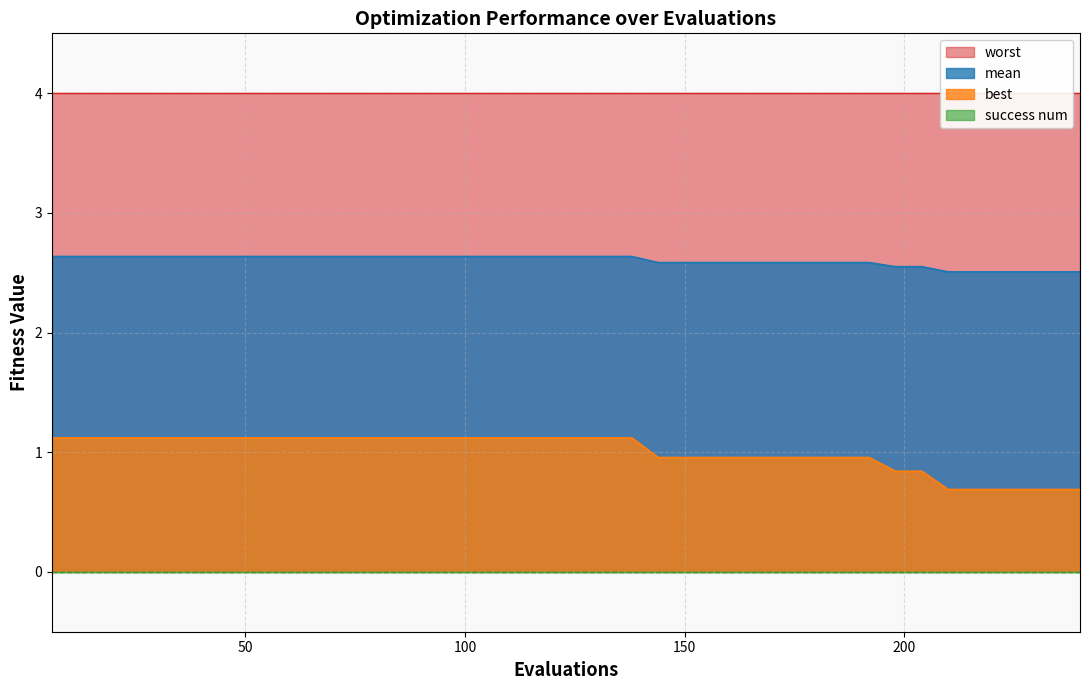

True or false: mean and best cross at least once.

False